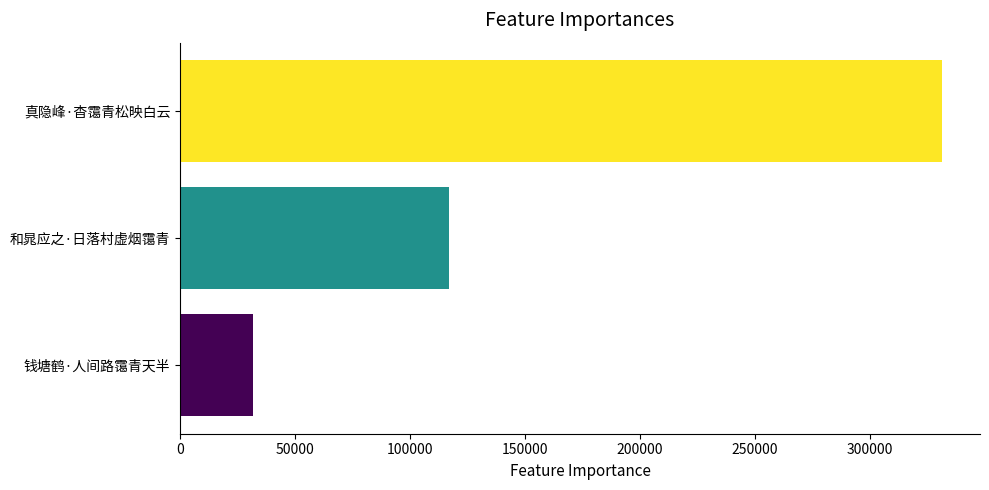

Reading bottom to top, extract all data points from this chart.

钱塘鹤·人间路霭青天半=31895	和晁应之·日落村虚烟霭青=116864	真隐峰·杳霭青松映白云=331272